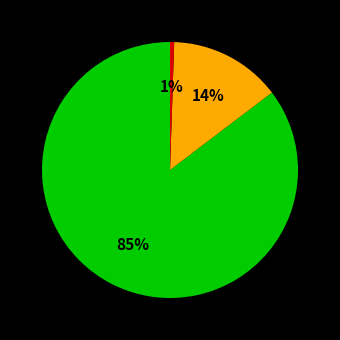

Does any single category account for the majority?

Yes